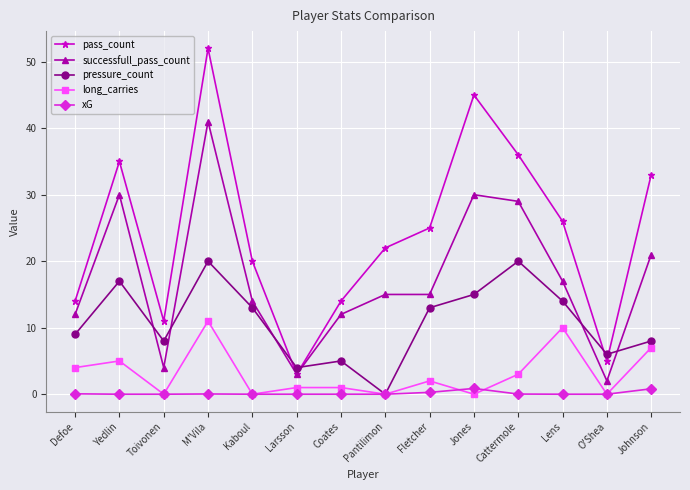

Read the pass_count value at Johnson.

33.0